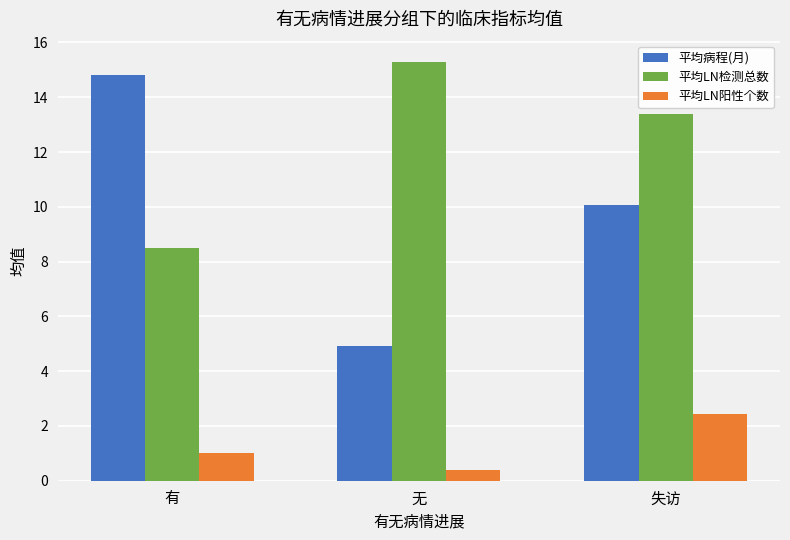

What position from the left is 失访?

3